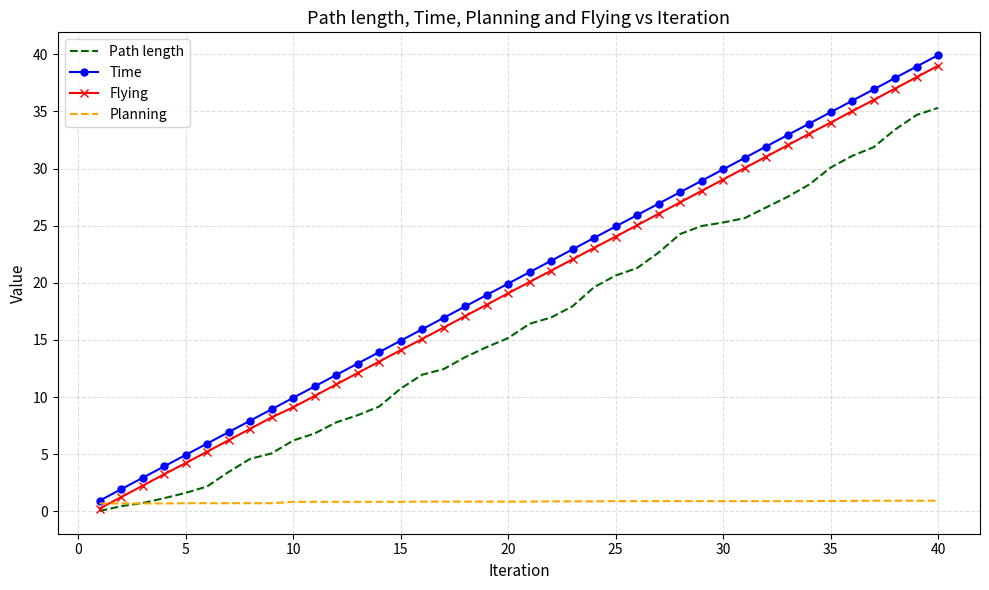

Which series has the largest range (max minus min)?

Time